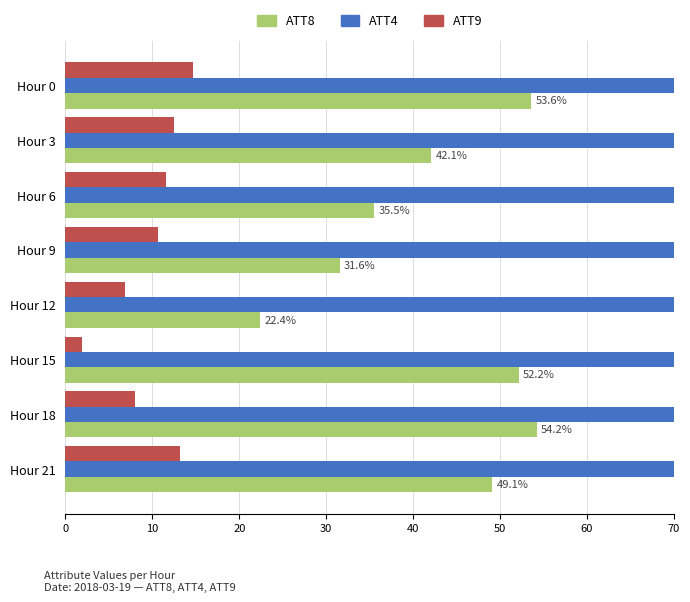

The value of ATT4 at Hour 18 is 23400.0. True or false?

True